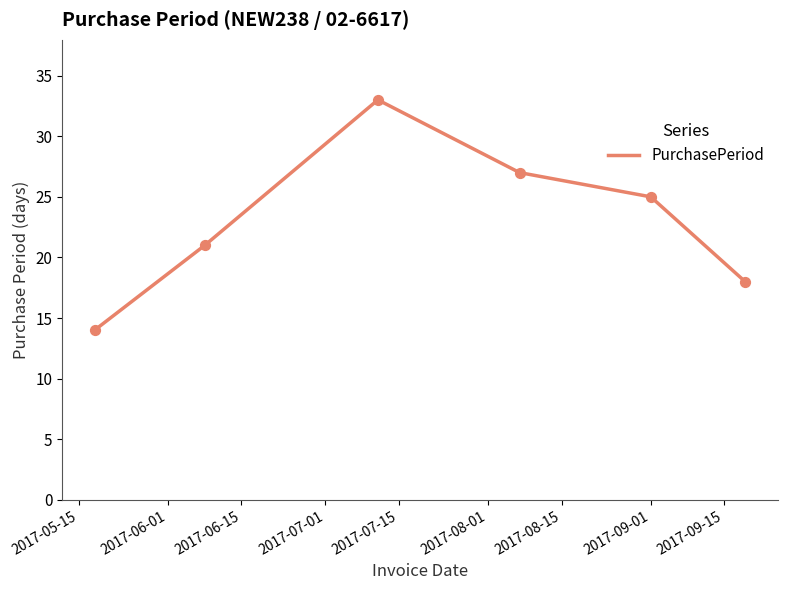

What is the average value?

23